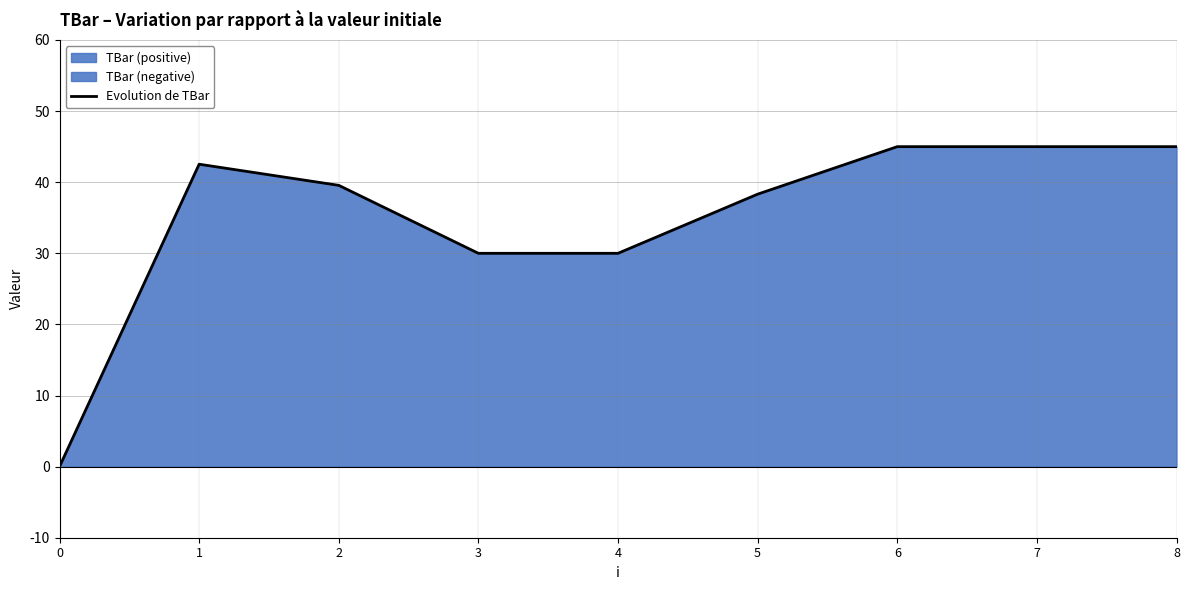

Between 3 and 5, which is larger?

5